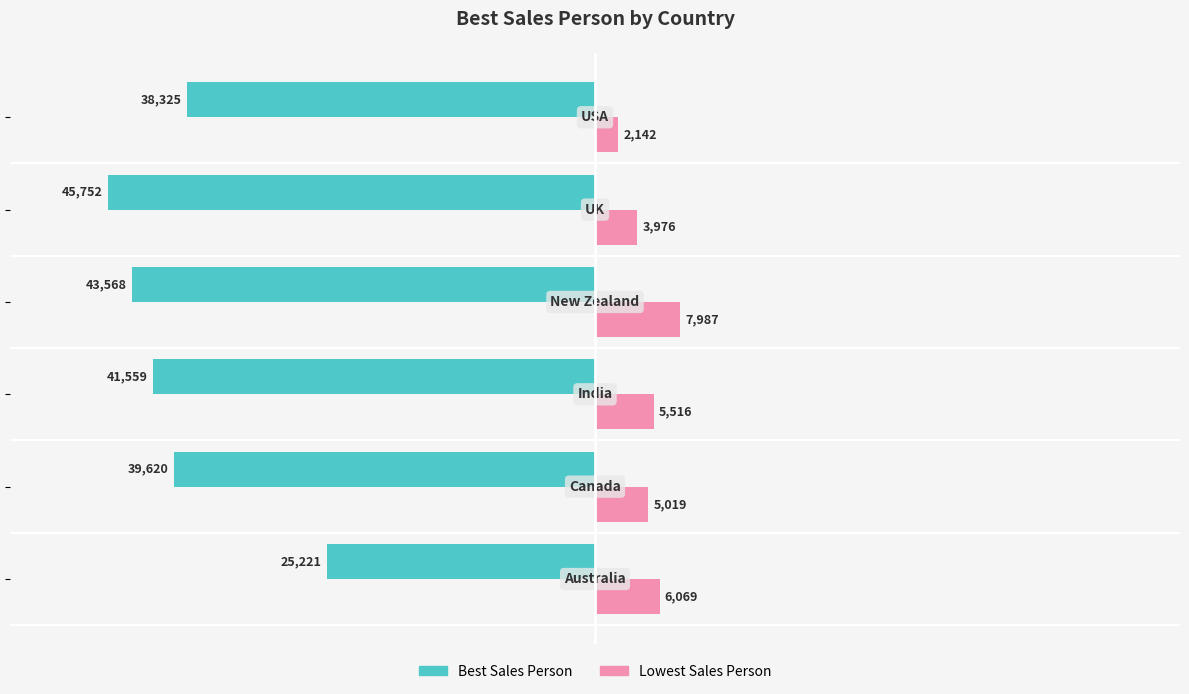

Rank the series by their maximum value, from highest to lowest.

Lowest Sales Person, Best Sales Person